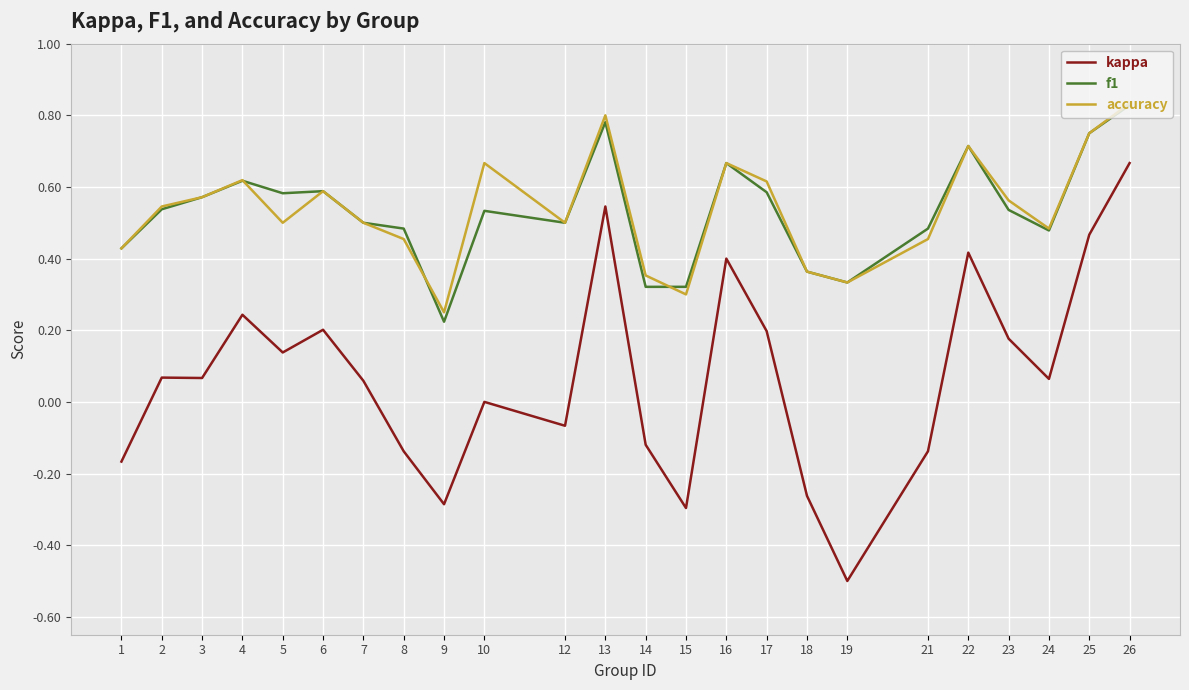

Is it true that accuracy equals 0.3 at 16?

False